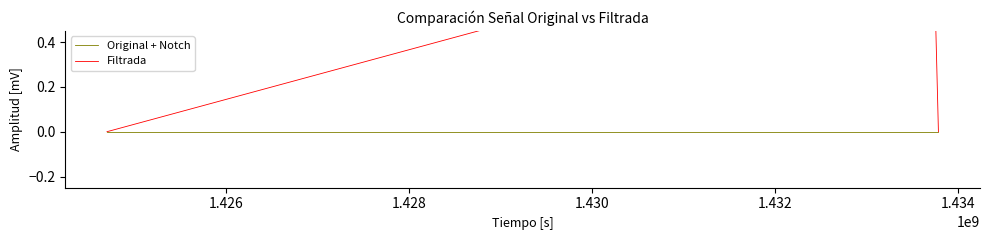

List the series in order of their overall mean, highest first.

Filtrada, Original + Notch